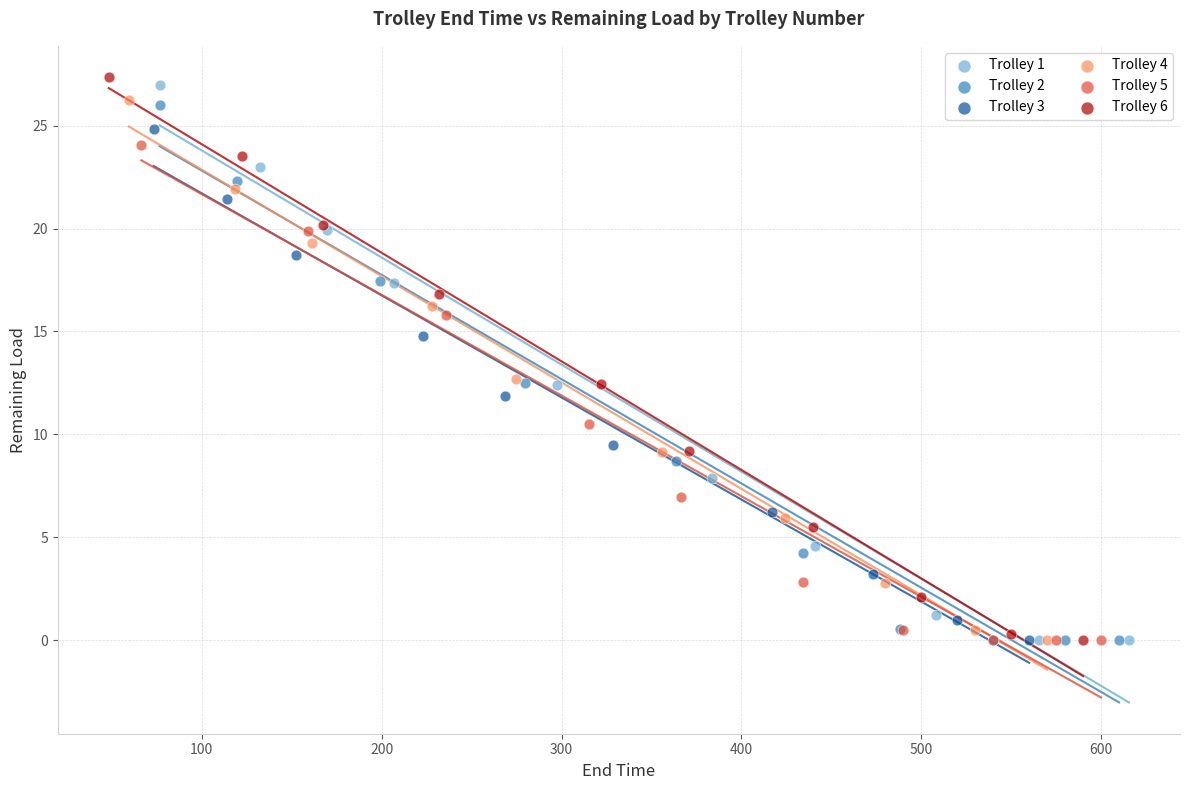

Which series has the largest Y range (max minus min)?

Trolley 6